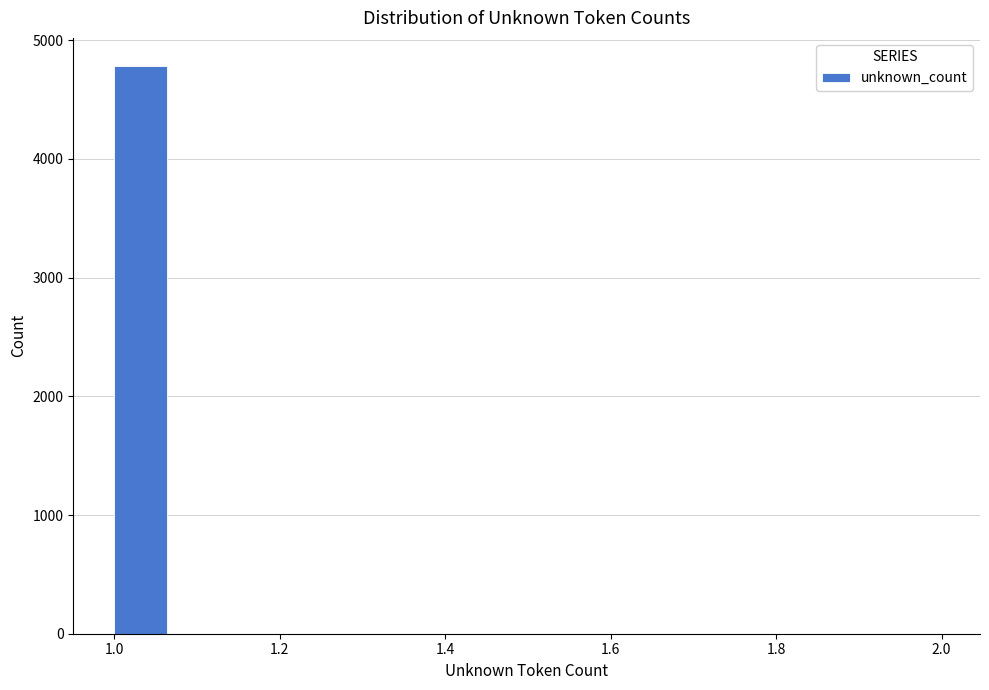

Read against the x-axis, roughly where is the centre of the tallest bar?

1.04